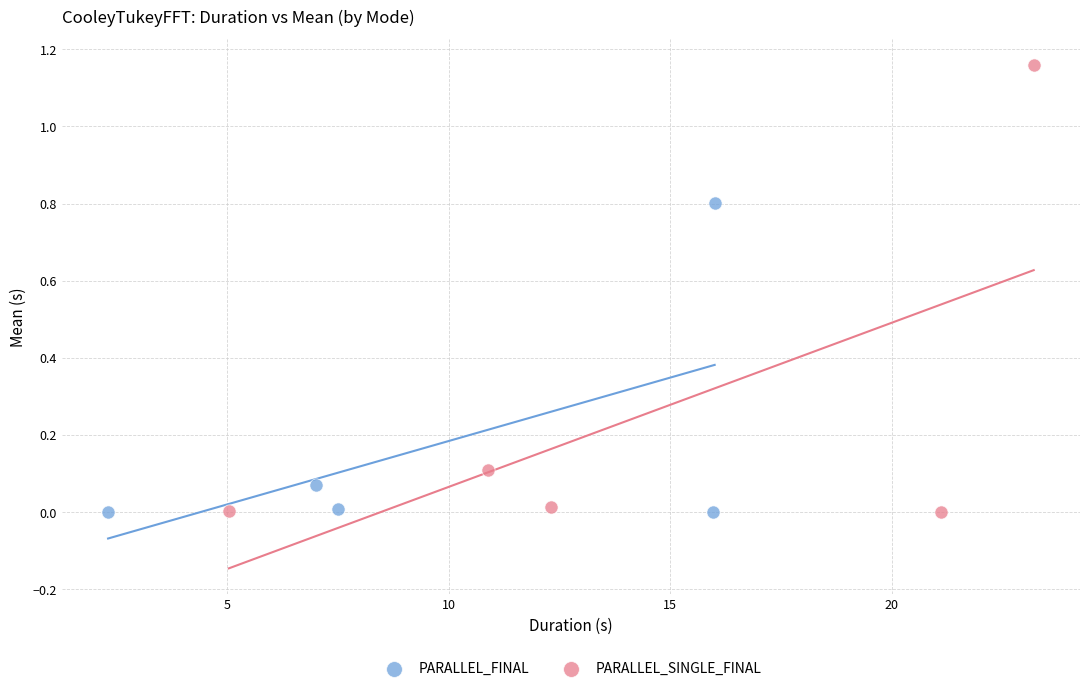

Which series reaches the maximum Y coordinate?

PARALLEL_SINGLE_FINAL